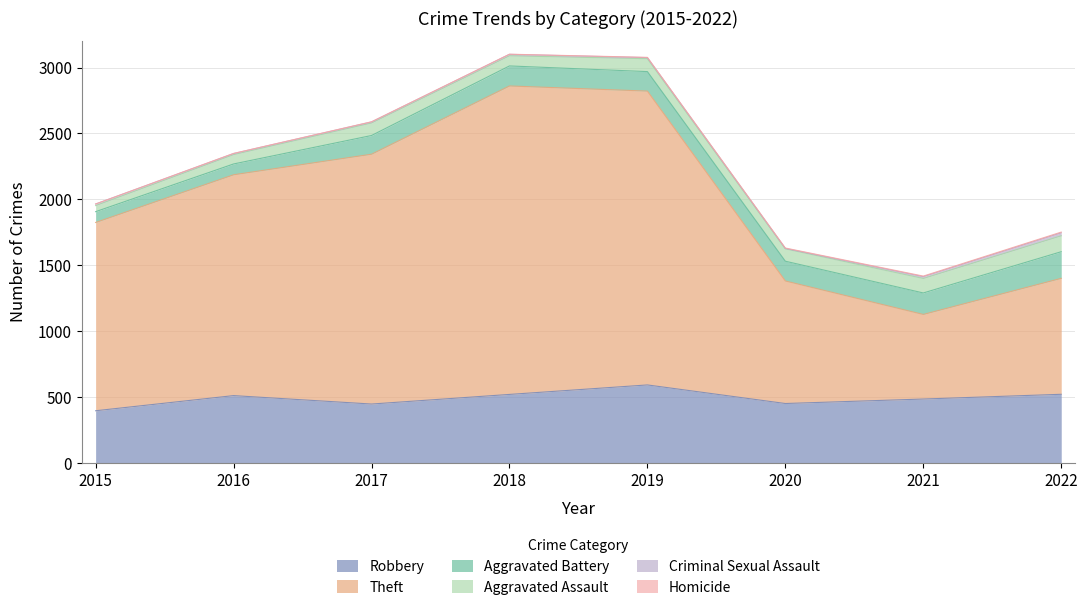

Where does the Criminal Sexual Assault series first go above 11?

2015